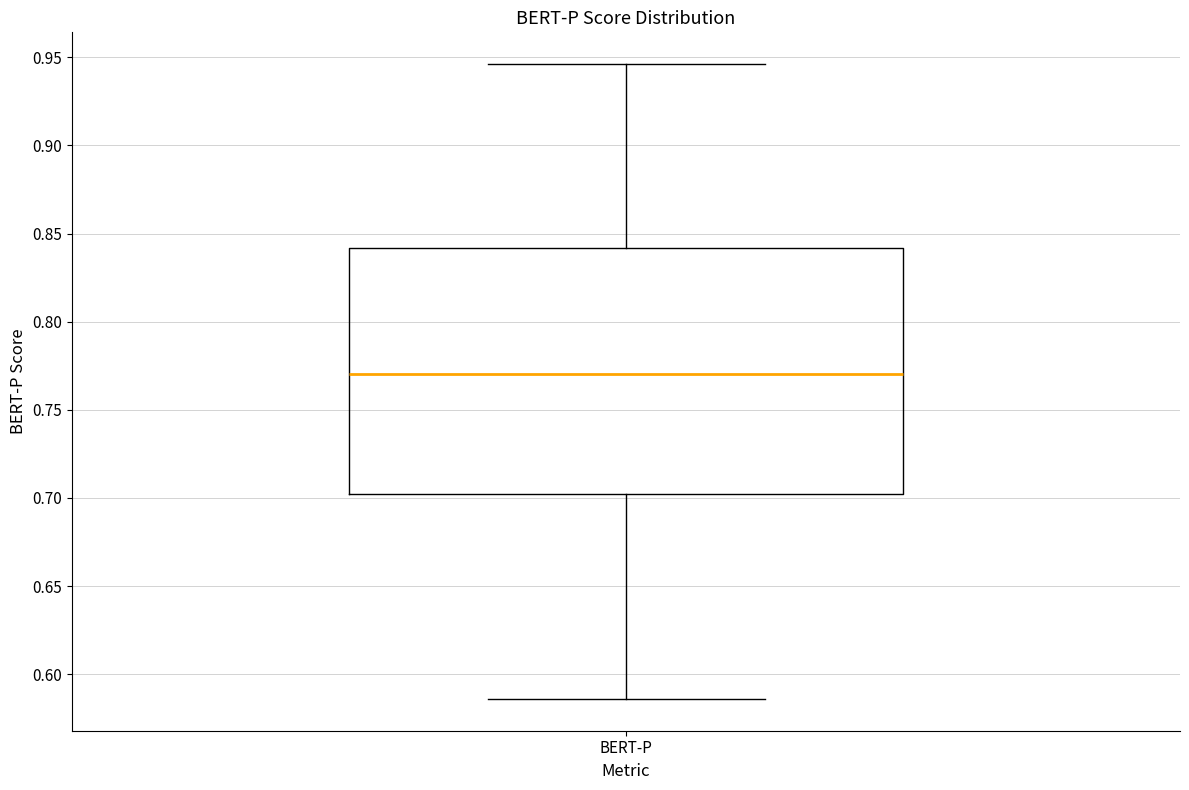

Where is the upper edge of the box for BERT-P on the y-axis? The values are not printed on the chart, so give them approximately, as read against the axis.

0.840